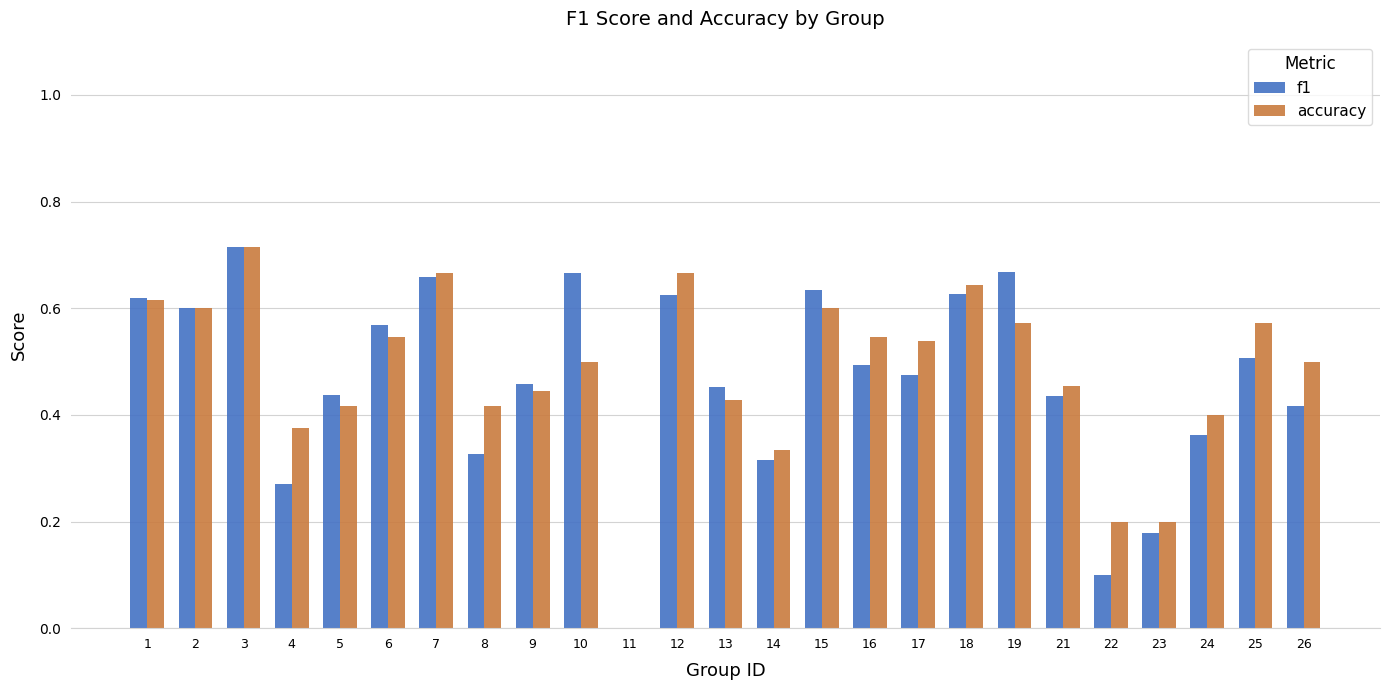

What is the total value across all series at 9?

0.9